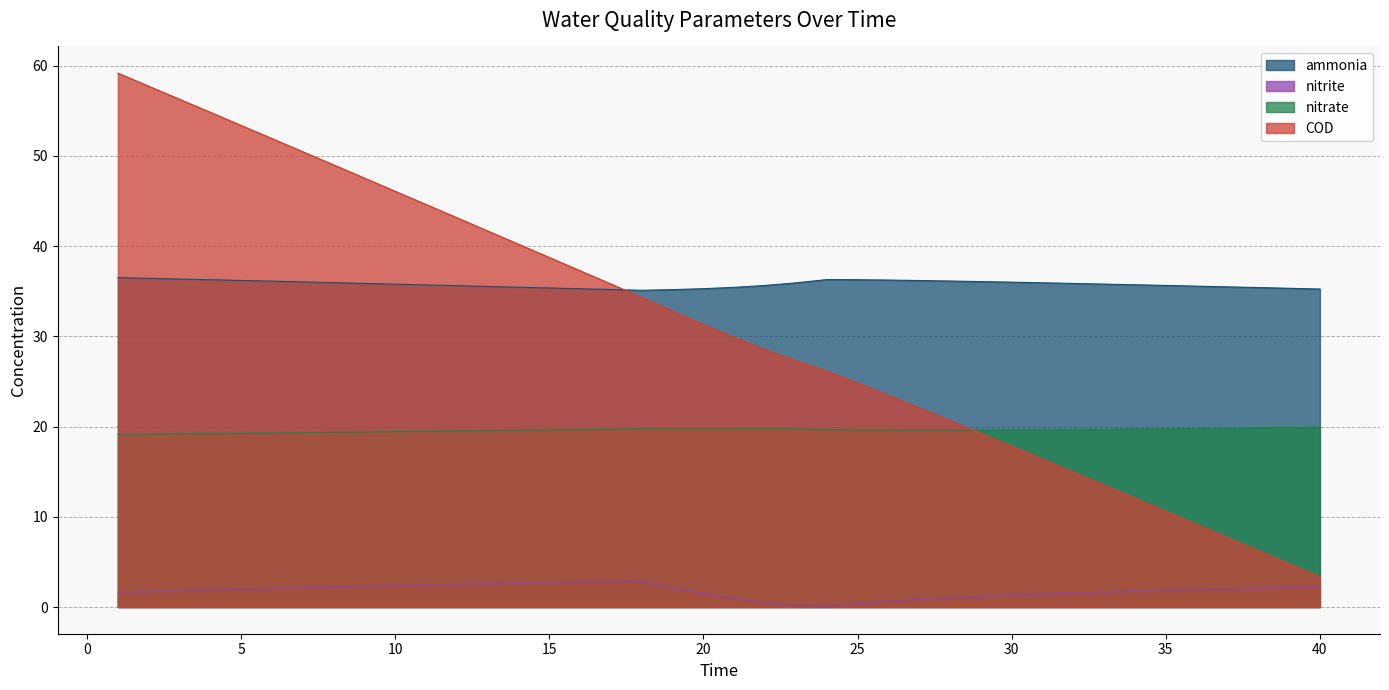

Does the chart display data point markers on the line(s)?

No